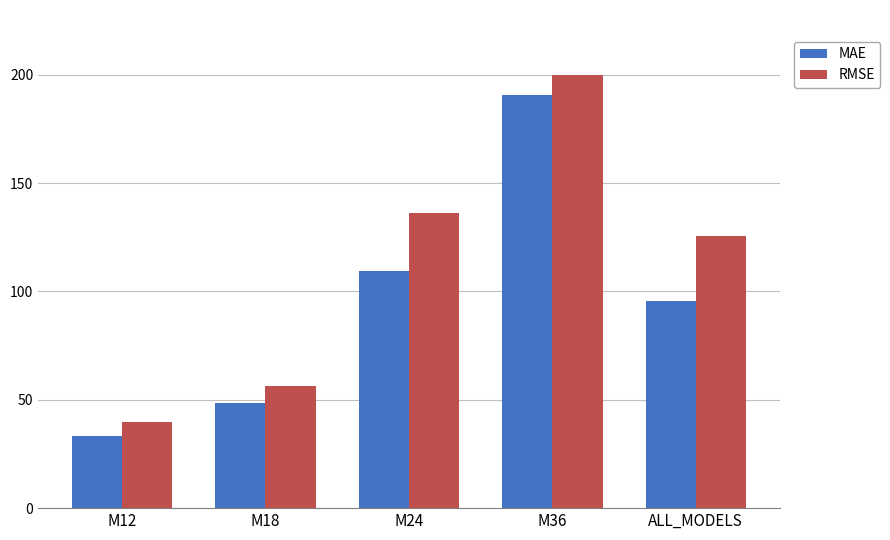

What is the difference between the maximum and minimum values in the RMSE series?

160.4